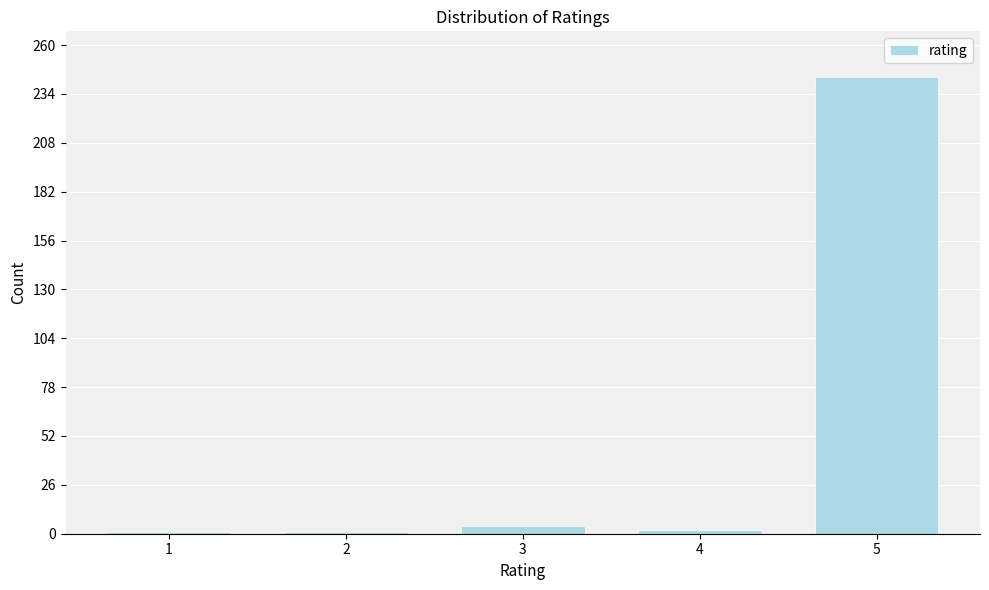

What is the sum of all values?

251